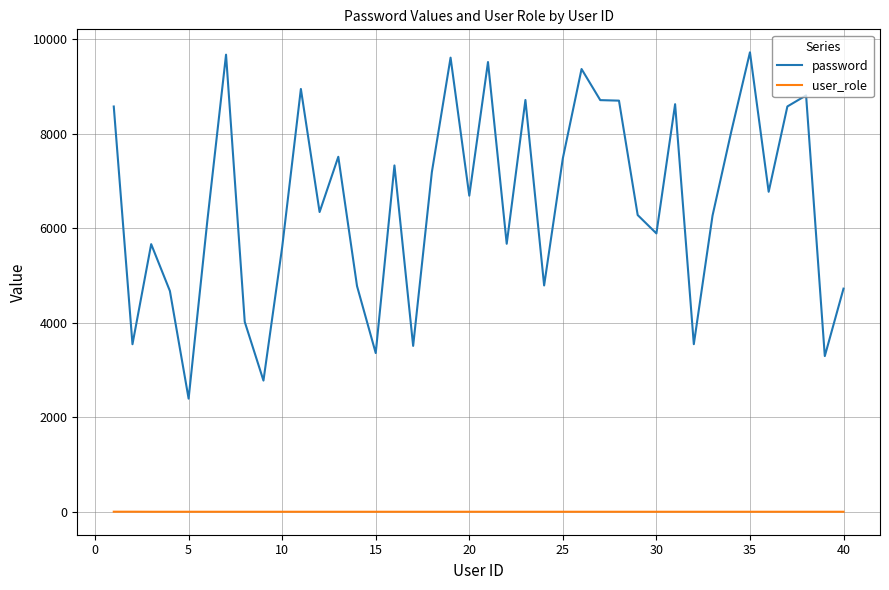

True or false: password and user_role intersect in this chart.

False